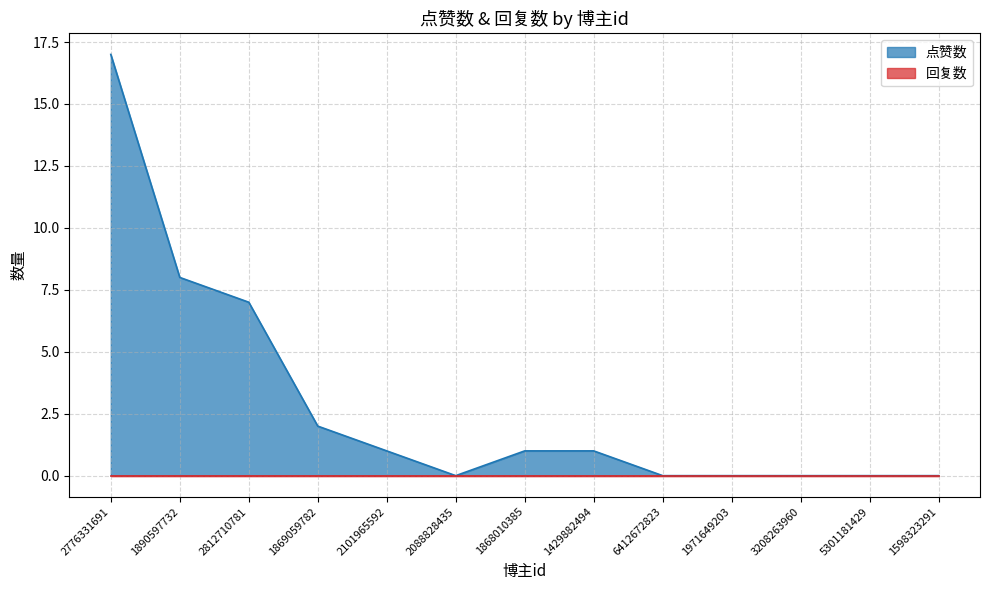

Where does the data first go above 1?

2776331691